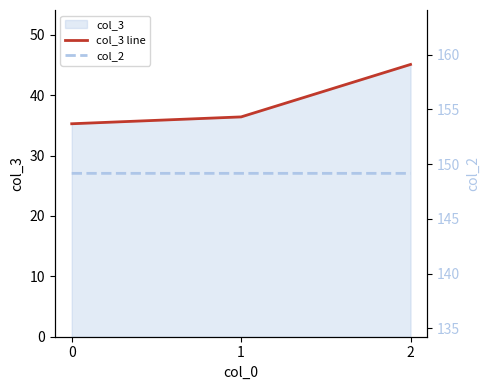

How many distinct data groups are displayed?

2